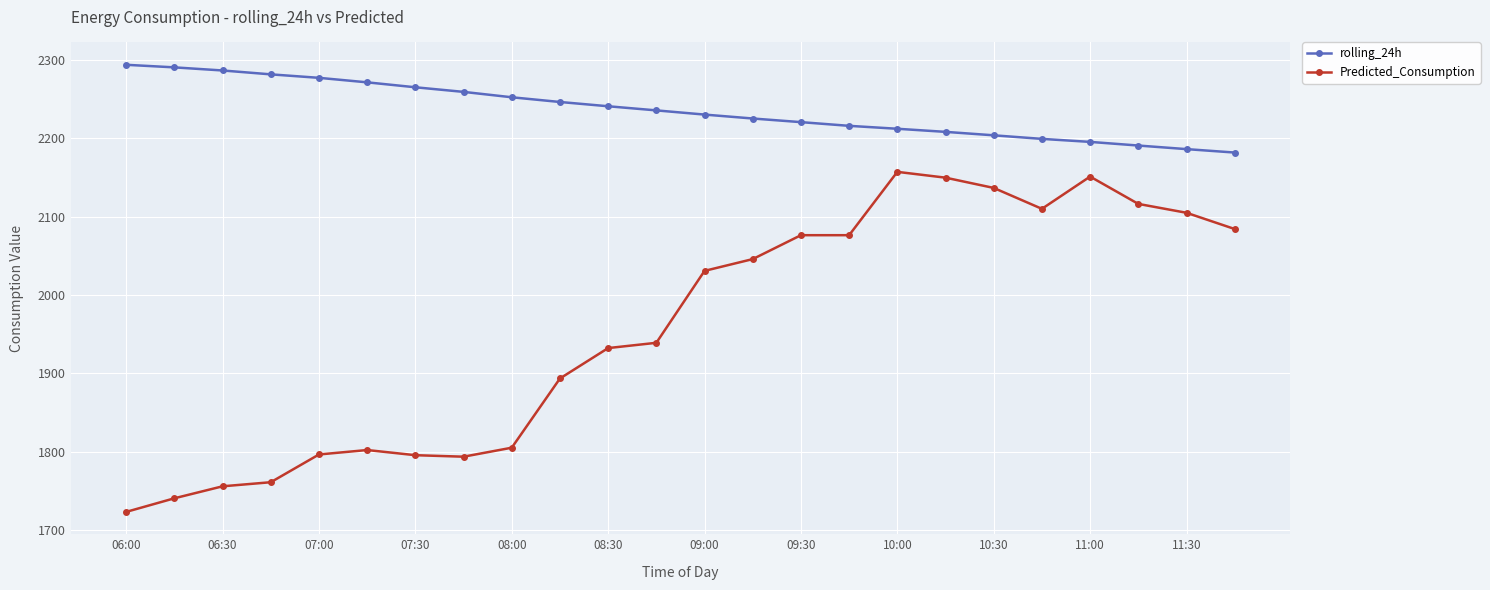

What is the value of the Predicted_Consumption point at the 21st from the left?

2151.0